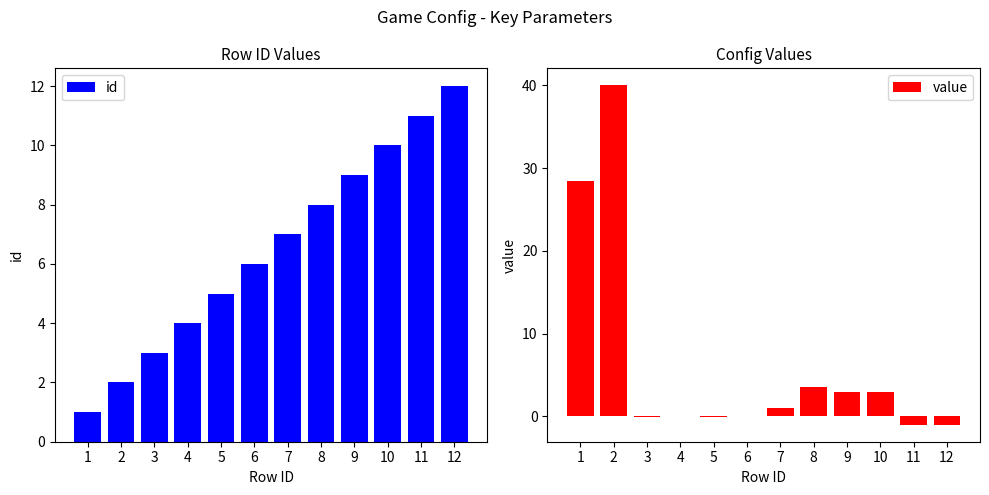

At which label does value first exceed 1?

1